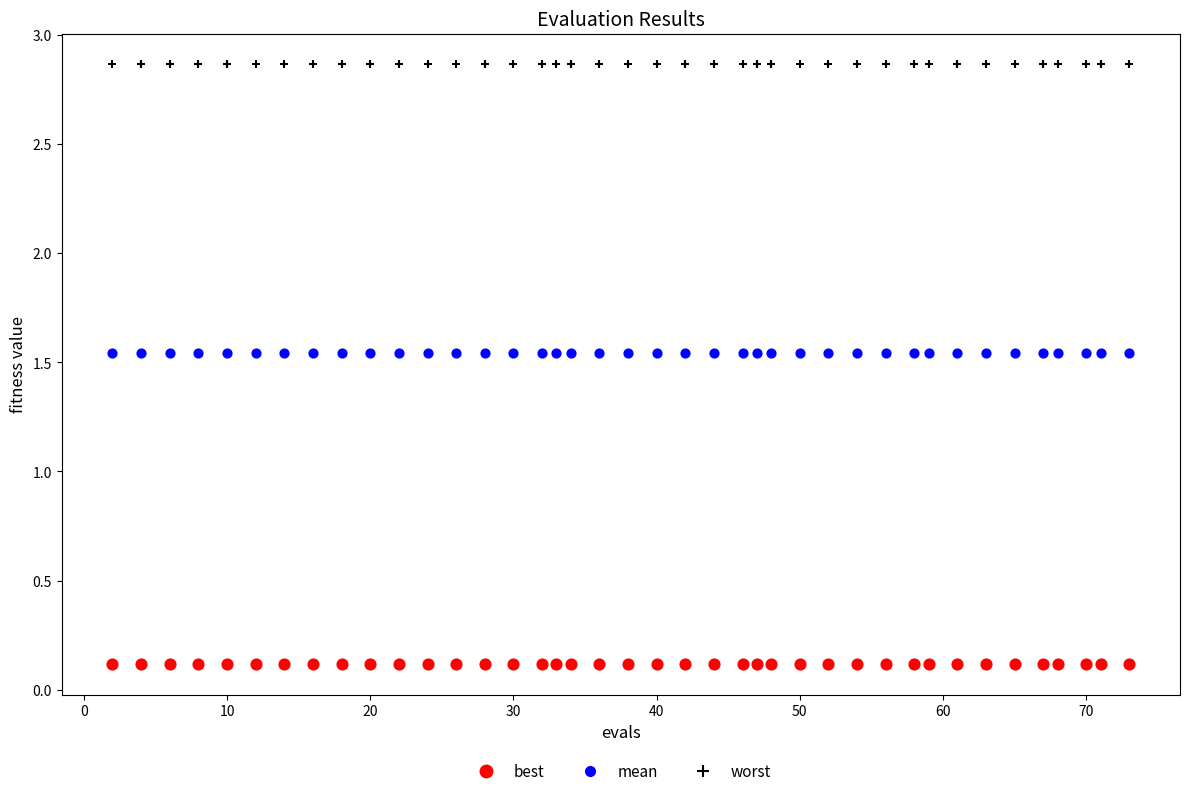

Which series reaches the minimum Y coordinate?

best